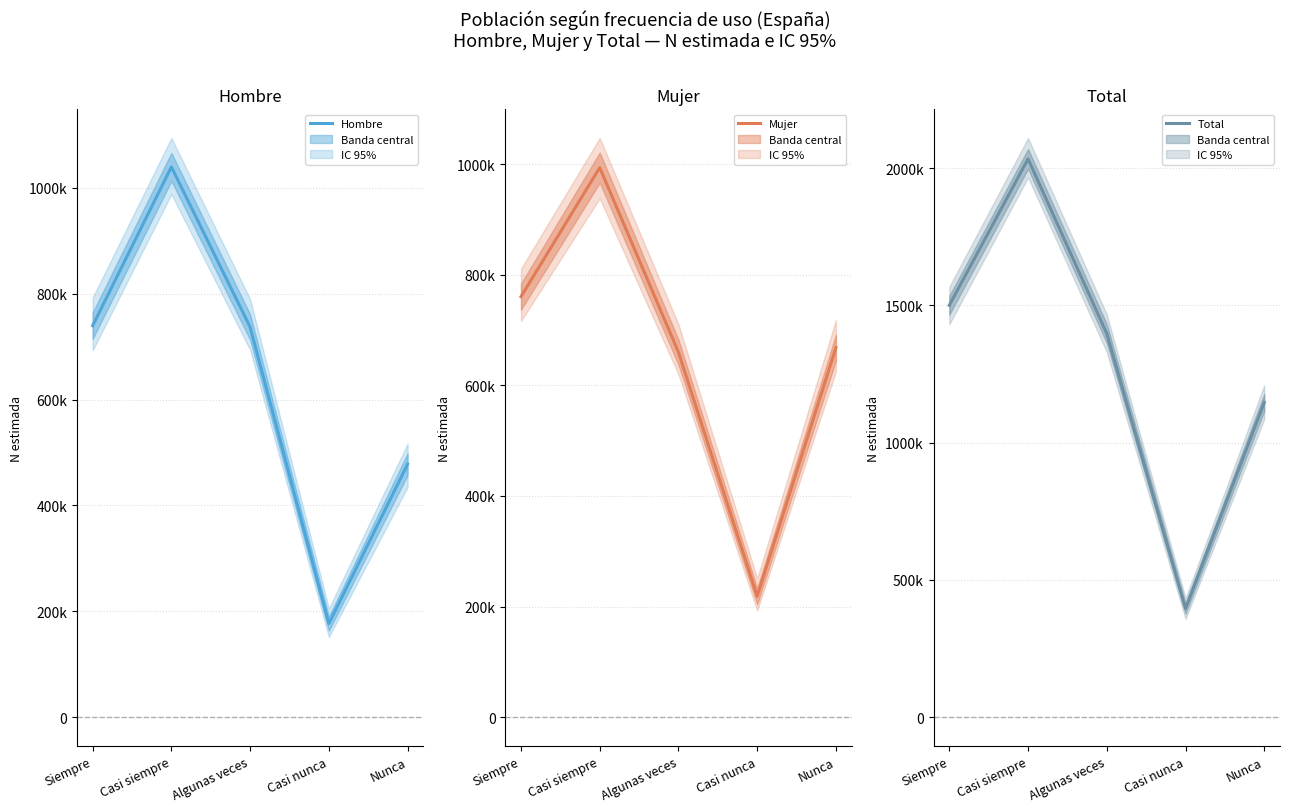

What position from the right is Casi siempre?

4